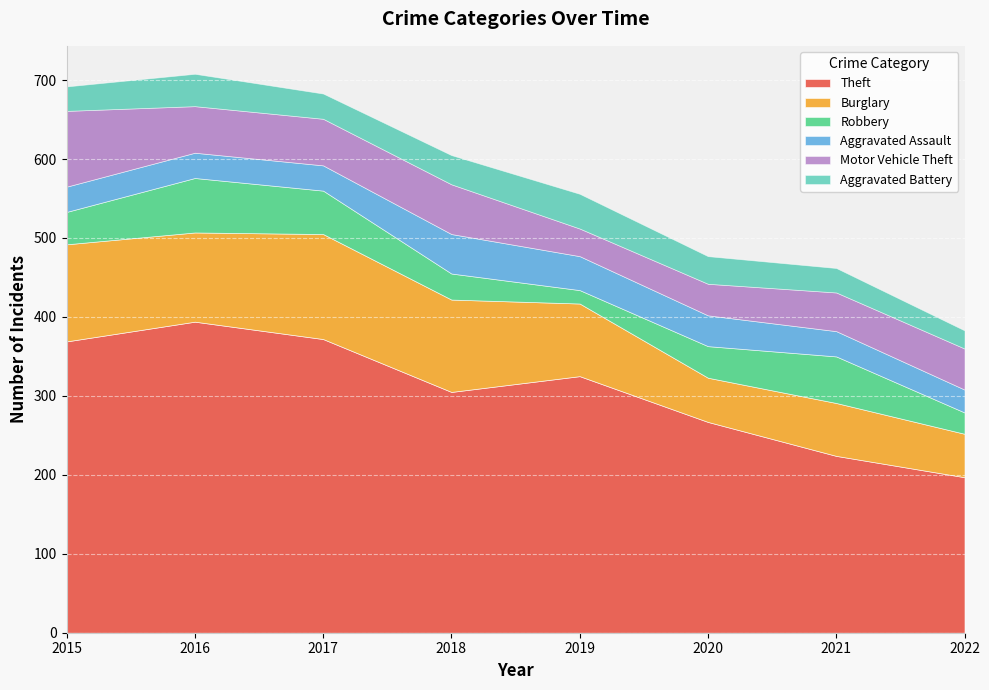

How many lines are shown in the chart?

6